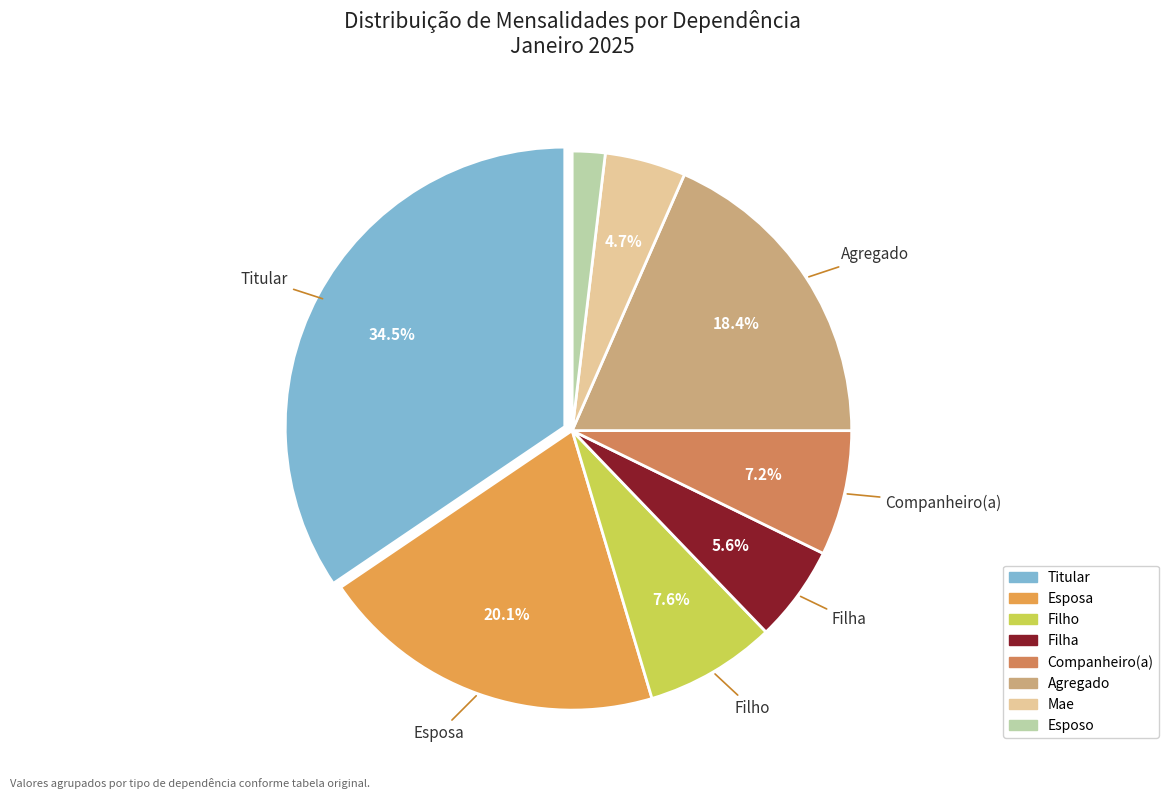

How many segments does this pie chart have?

8